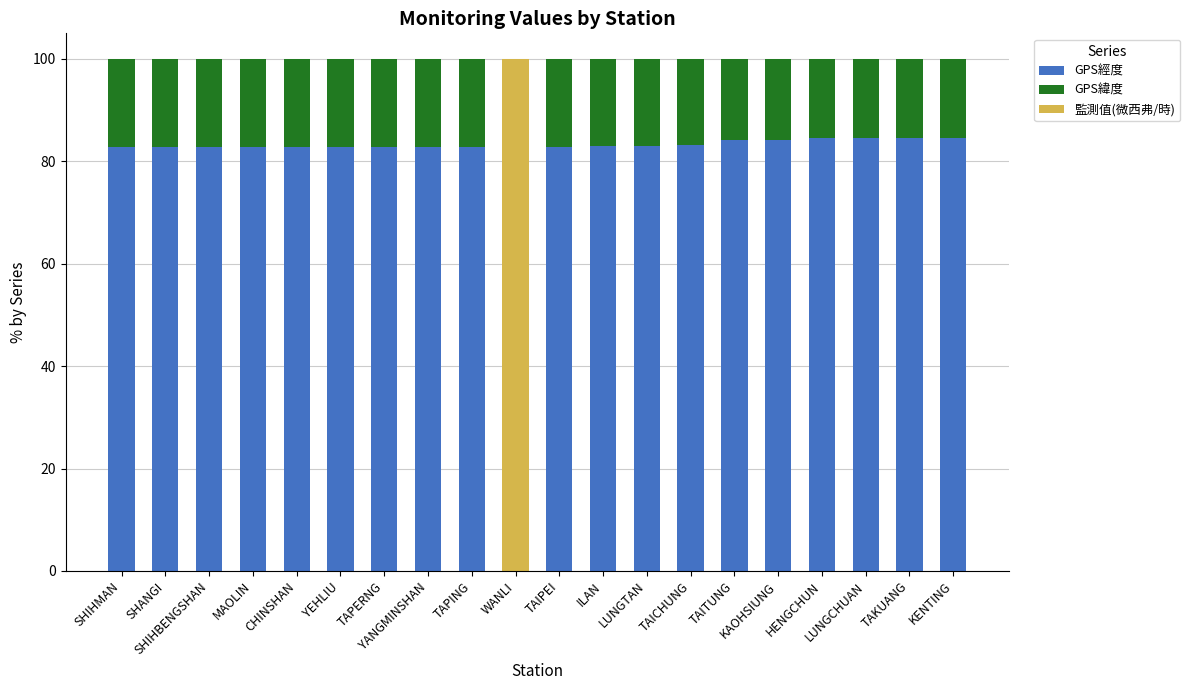

What is the maximum value for GPS經度?

84.6